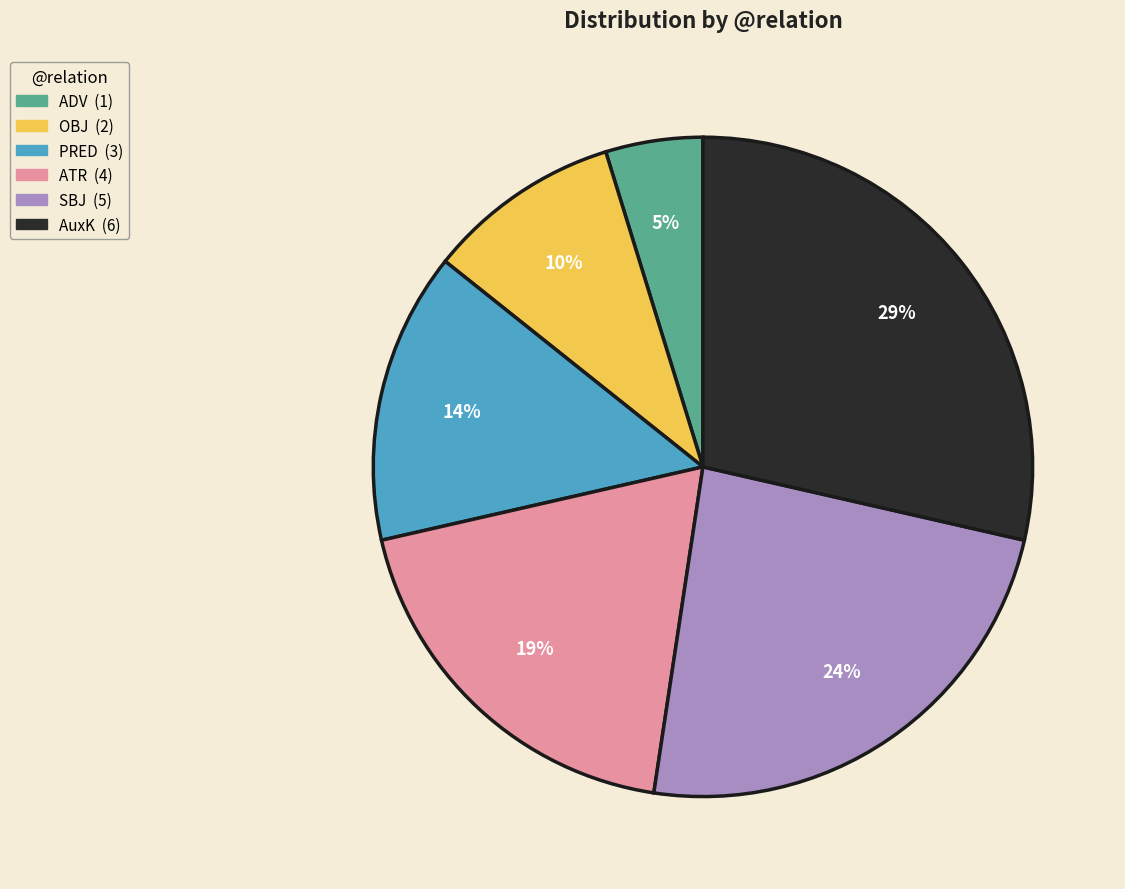

Which category has the smallest portion of the pie?

ADV